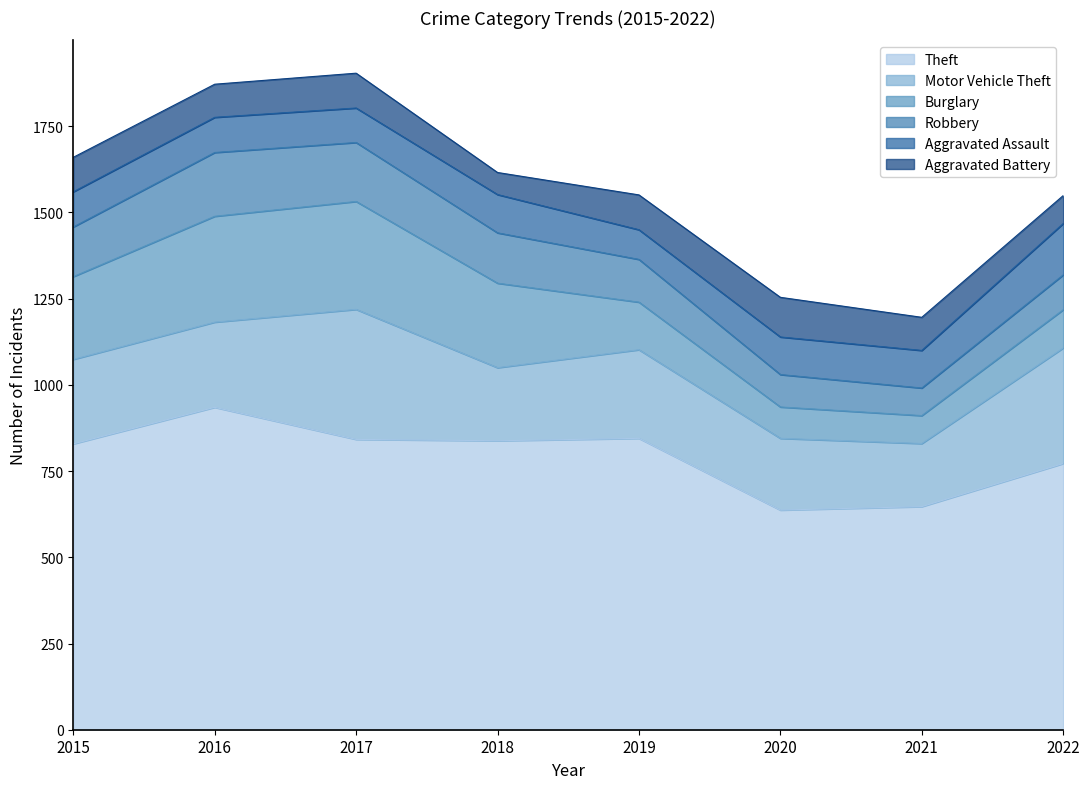

Is it true that Burglary equals 51 at 2022?

False